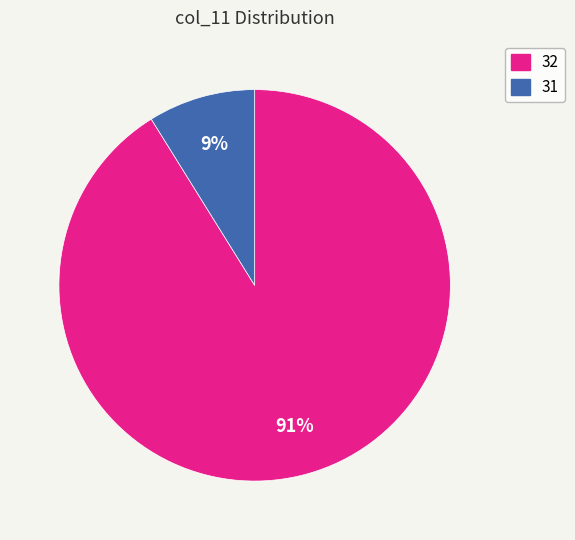

What percentage is the 32 slice, to the nearest percent?

91%